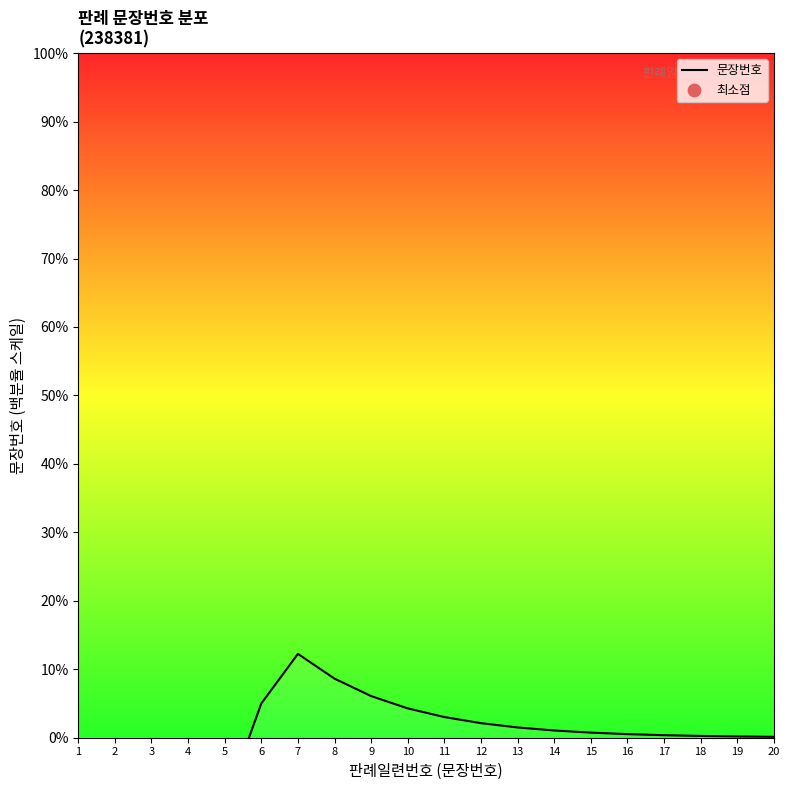

What is the change in value from 13 to 14?

-0.4